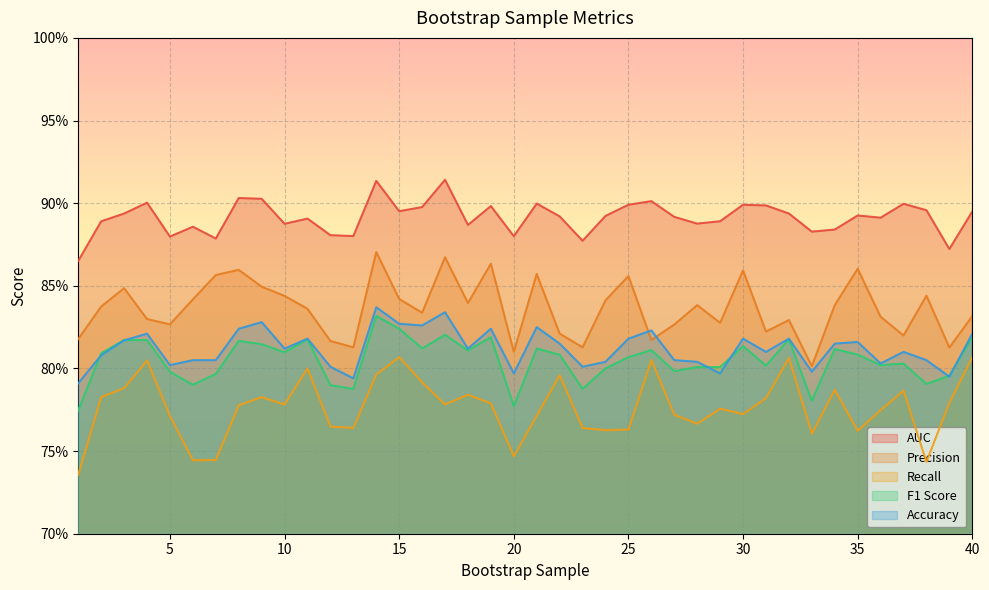

Where is AUC nearest to the value 0?

1